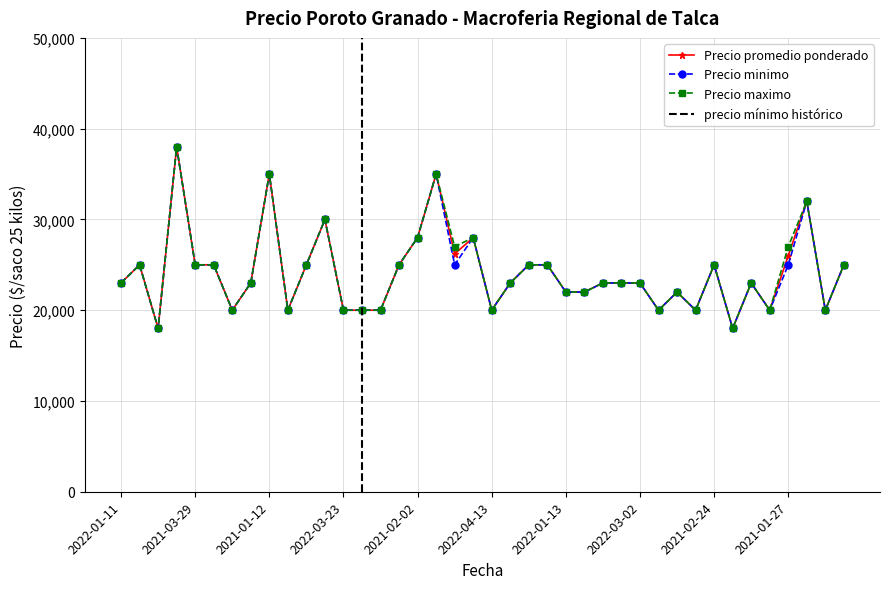

How many lines are shown in the chart?

3